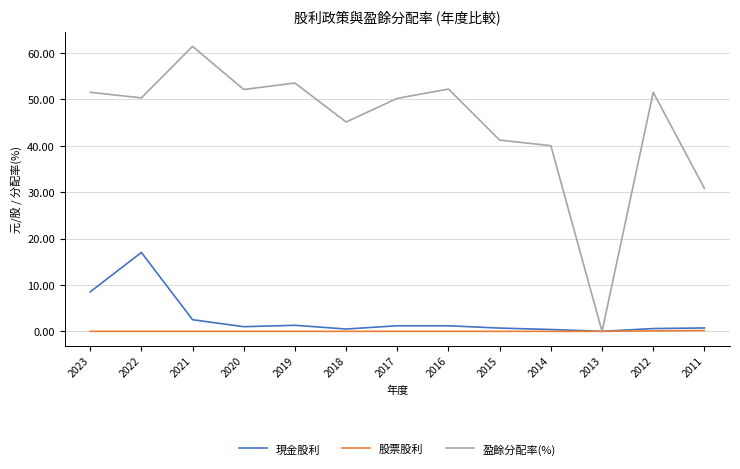

List the series in order of their peak value, highest first.

盈餘分配率(%), 現金股利, 股票股利